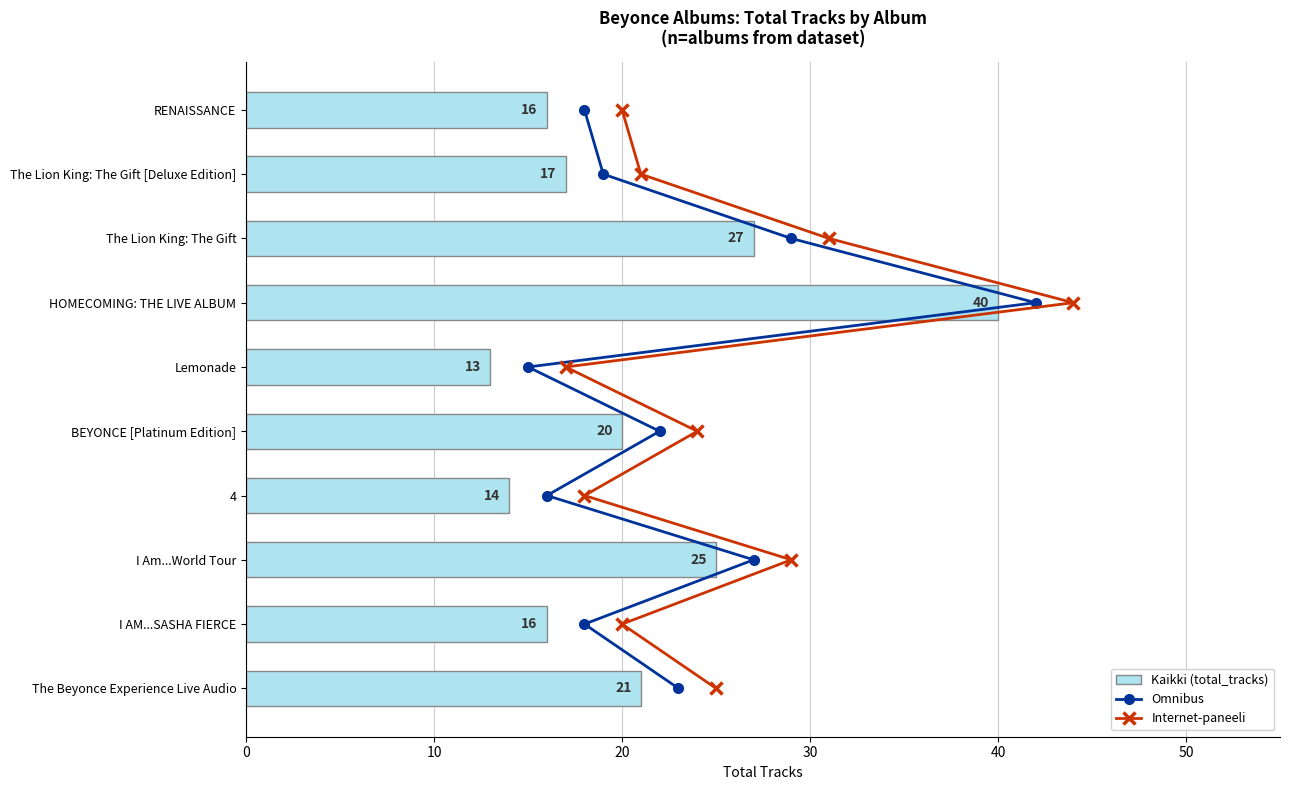

What is the sum of all Kaikki (total_tracks) values?

209